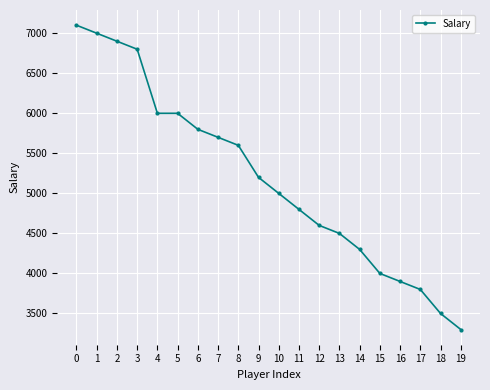

At which label is the value closest to 5200?

9